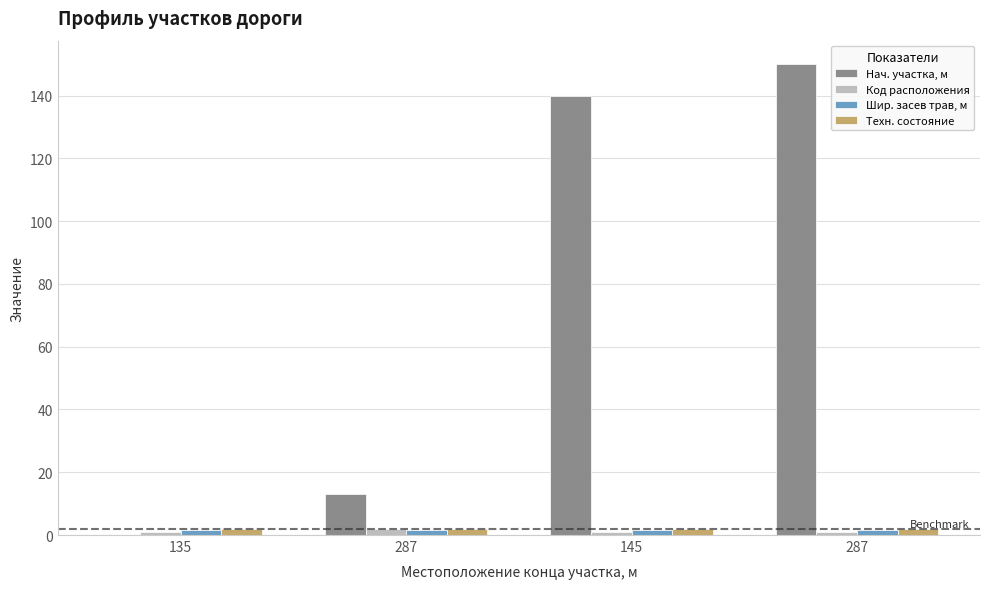

How many data points does each series have?

4